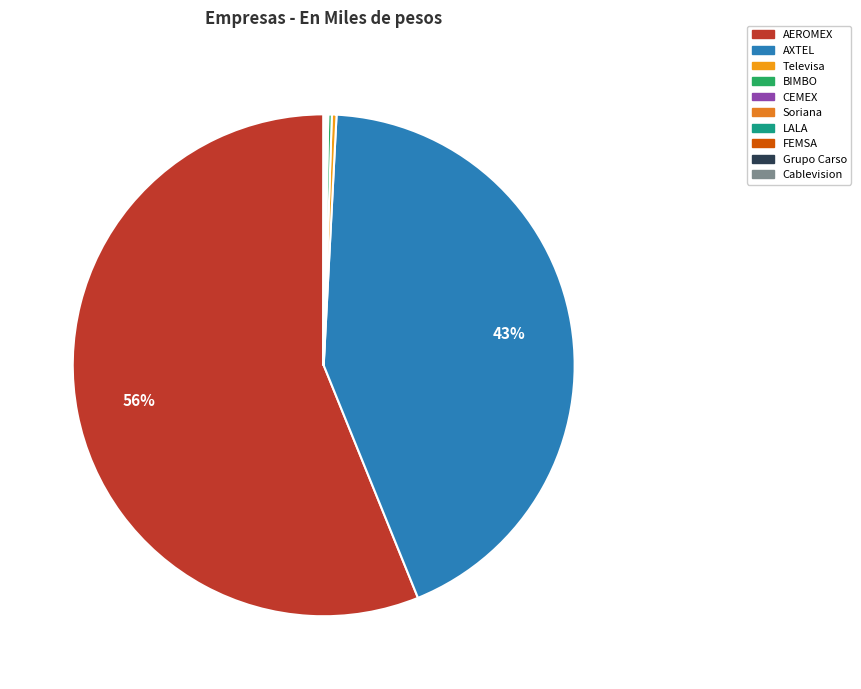

Between AEROMEX and AXTEL, which is larger?

AEROMEX